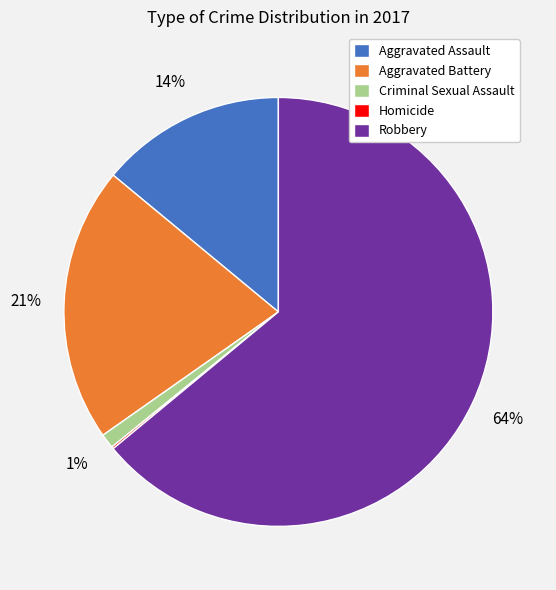

Which category accounts for the majority?

Robbery